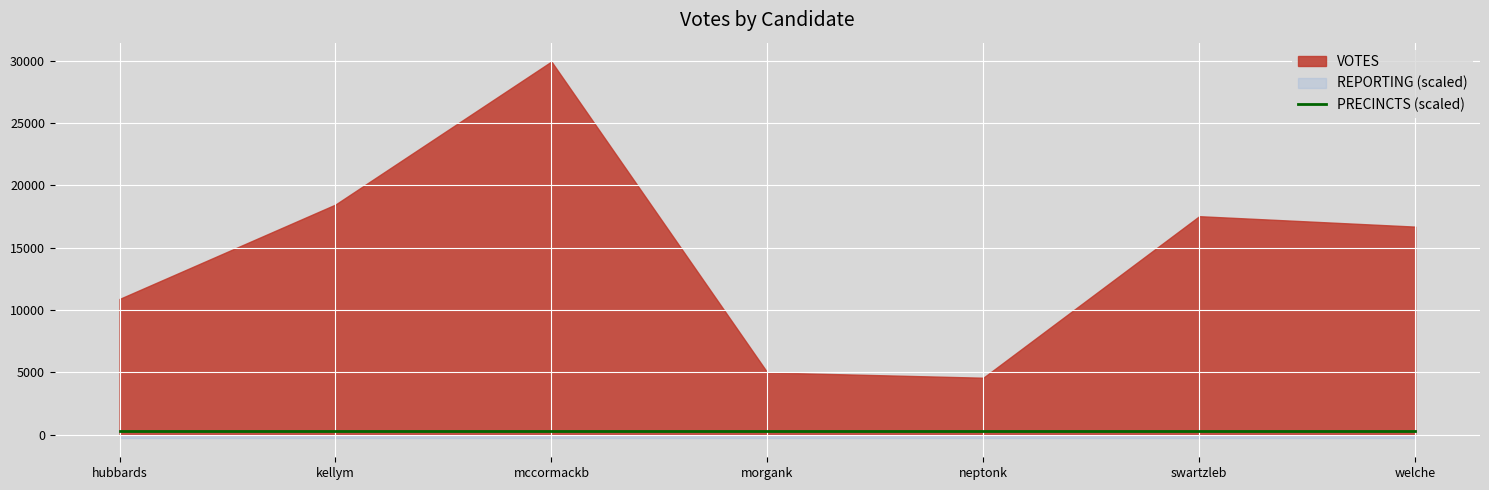

Reading left to right, transcribe all the data shown in this chart.

VOTES: hubbards=10880	kellym=18460	mccormackb=29940	morgank=4980	neptonk=4558	swartzleb=17524	welche=16687
REPORTING: hubbards=63	kellym=63	mccormackb=63	morgank=63	neptonk=63	swartzleb=63	welche=63
PRECINCTS: hubbards=63	kellym=63	mccormackb=63	morgank=63	neptonk=63	swartzleb=63	welche=63